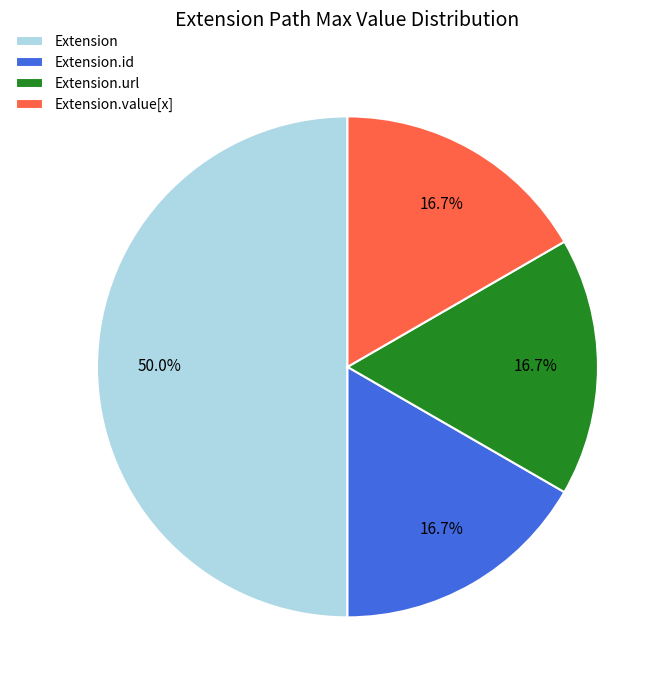

Which category has the biggest portion of the pie?

Extension